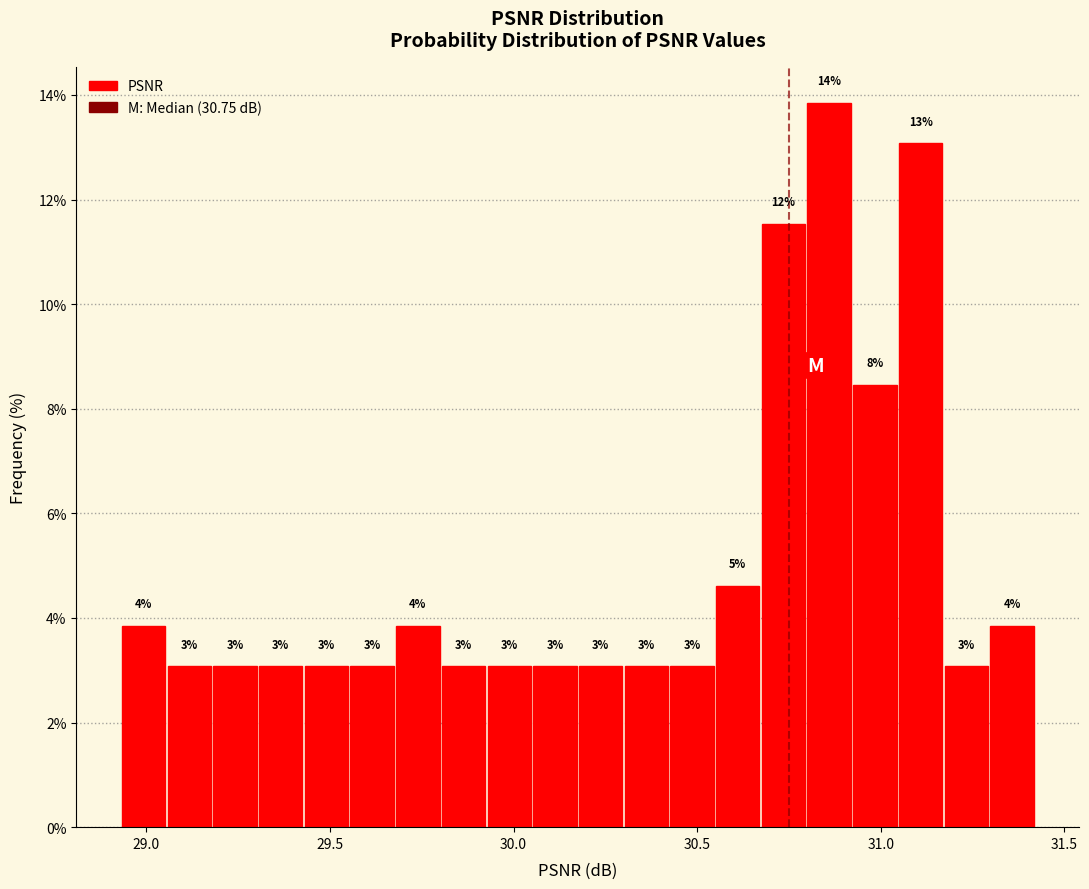

Read against the x-axis, roughly where is the centre of the tallest bar?

30.85